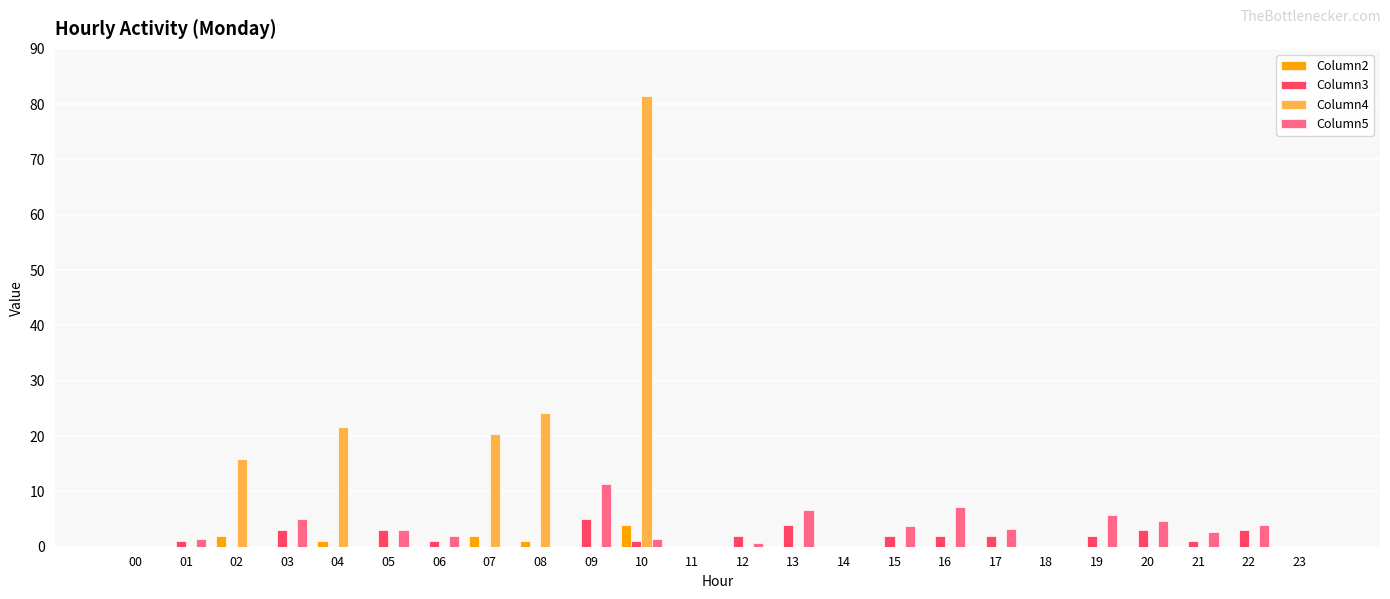

What is the difference between the Column3 values at 12 and 09?

3.0